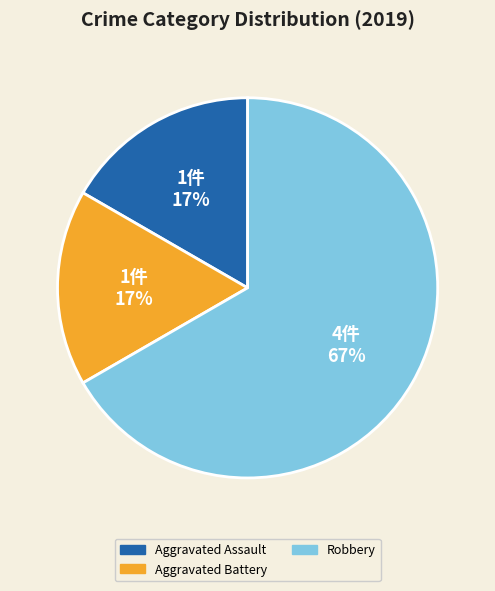

The Robbery slice represents 67% of the pie. True or false?

True